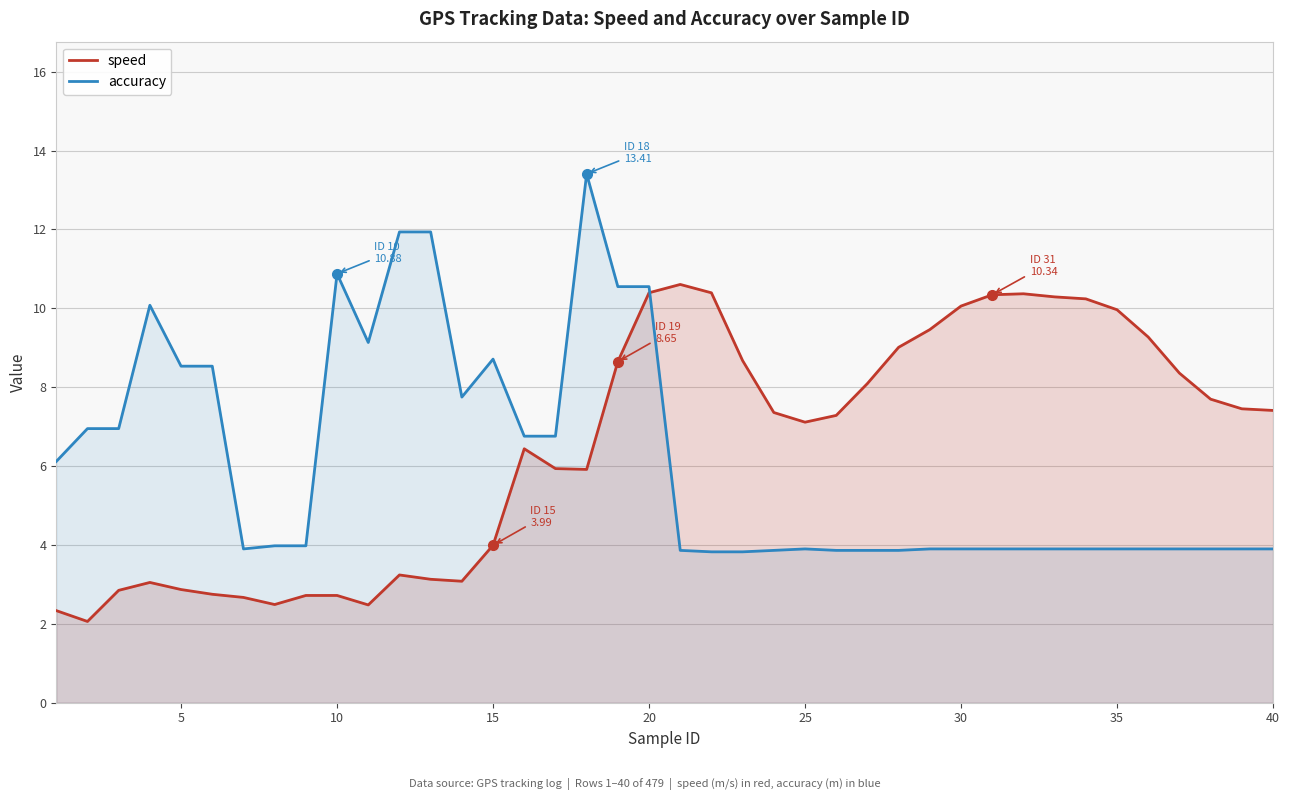

What are all the series names shown in the legend?

speed, accuracy